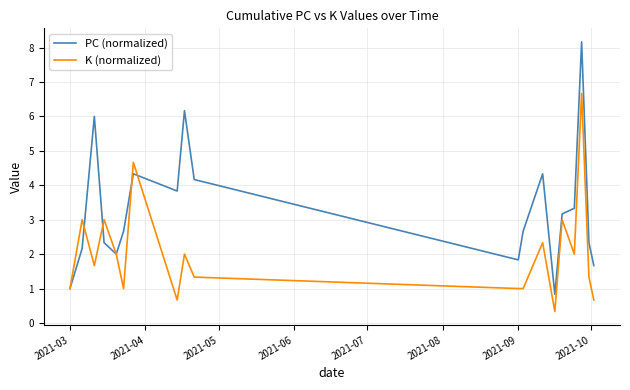

Reading left to right, list all the values displayed in this chart.

PC (normalized): 1.0	2.2	6.0	2.3	2.0	2.7	4.3	3.8	6.2	4.2	1.8	2.7	3.5	4.3	0.8	3.2	3.3	8.2	2.3	1.7
K (normalized): 1.0	3.0	1.7	3.0	2.0	1.0	4.7	0.7	2.0	1.3	1.0	1.0	1.7	2.3	0.3	3.0	2.0	6.7	1.3	0.7